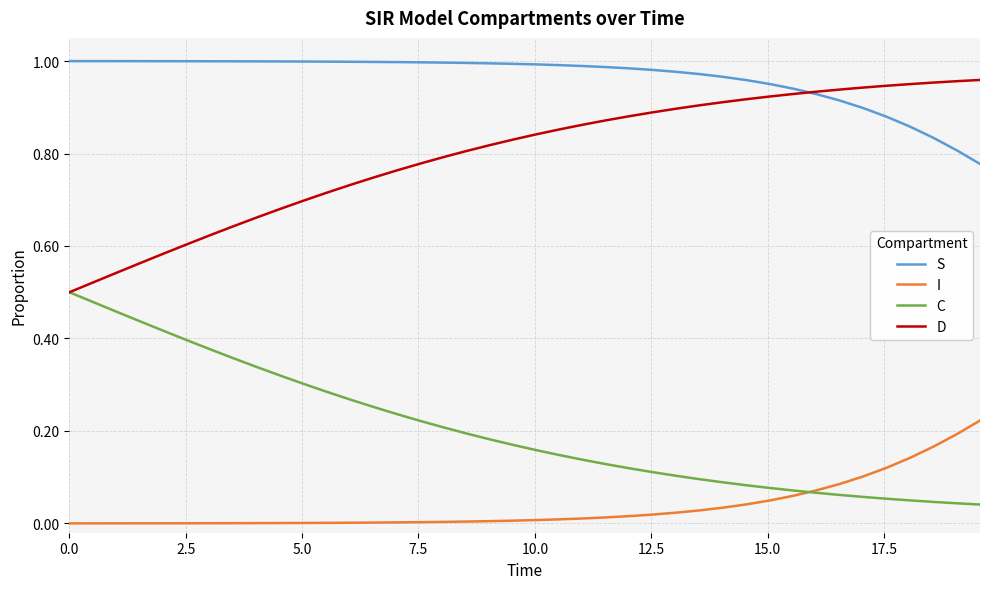

List the series in order of their overall mean, highest first.

S, D, C, I